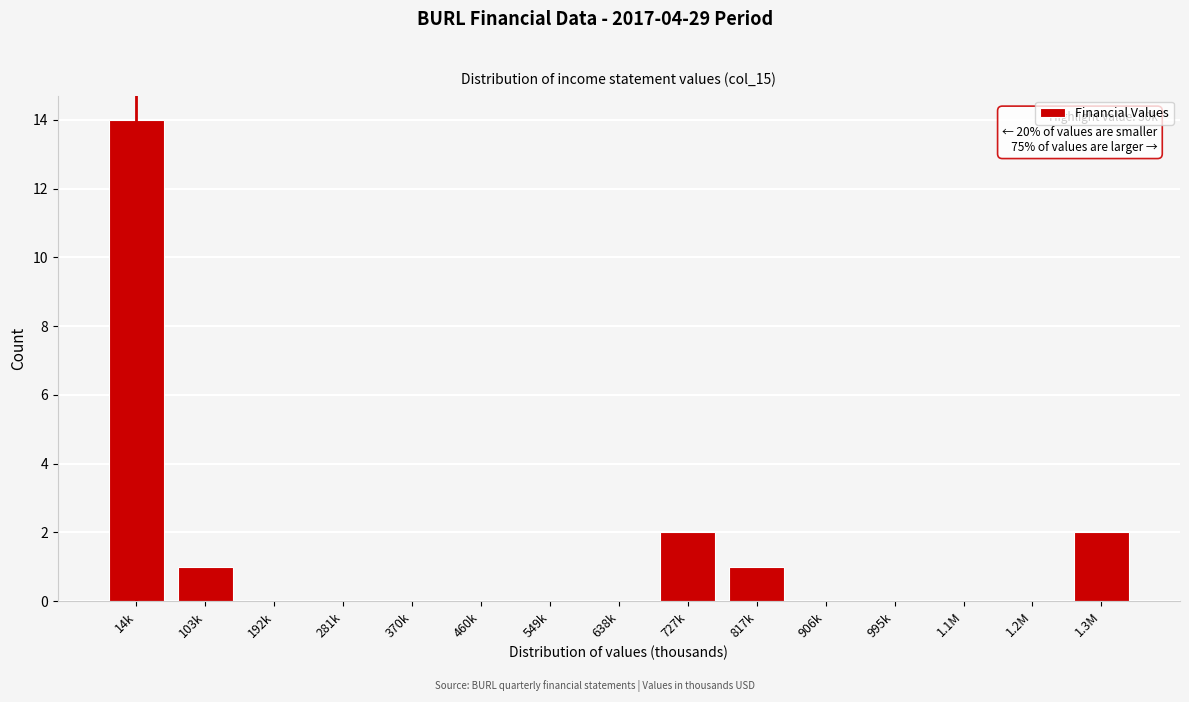

Reading left to right, extract all data points from this chart.

14k=14	103k=1	192k=0	281k=0	370k=0	460k=0	549k=0	638k=0	727k=2	817k=1	906k=0	995k=0	1.1M=0	1.2M=0	1.3M=2